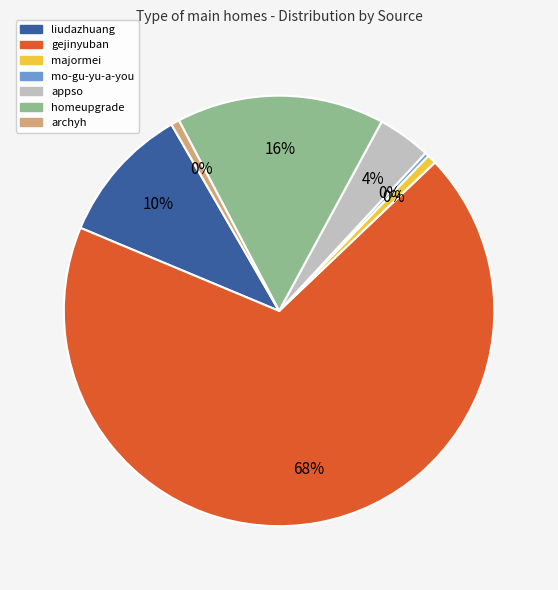

Does any single category account for the majority?

Yes